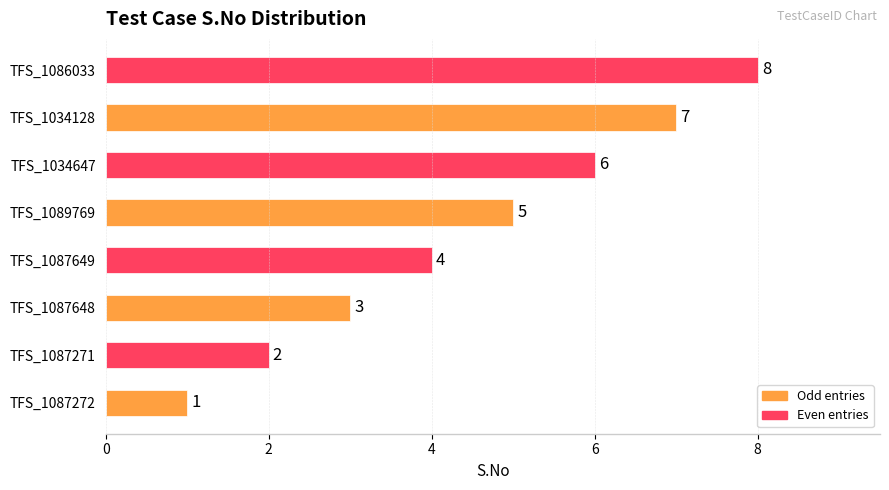

How many data points are less than 5?

4